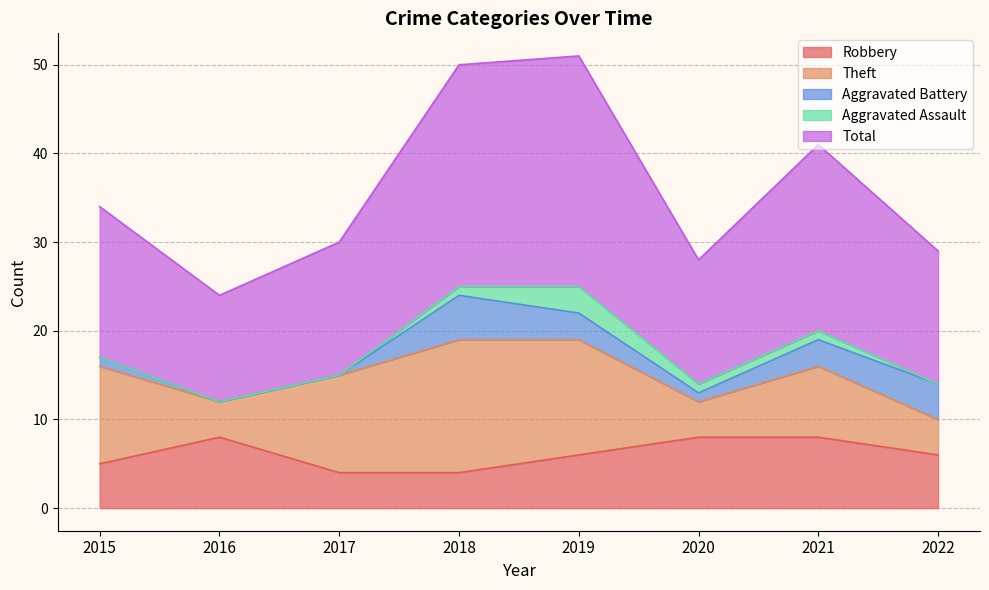

Which category has the lowest value in the Aggravated Battery series?

2016